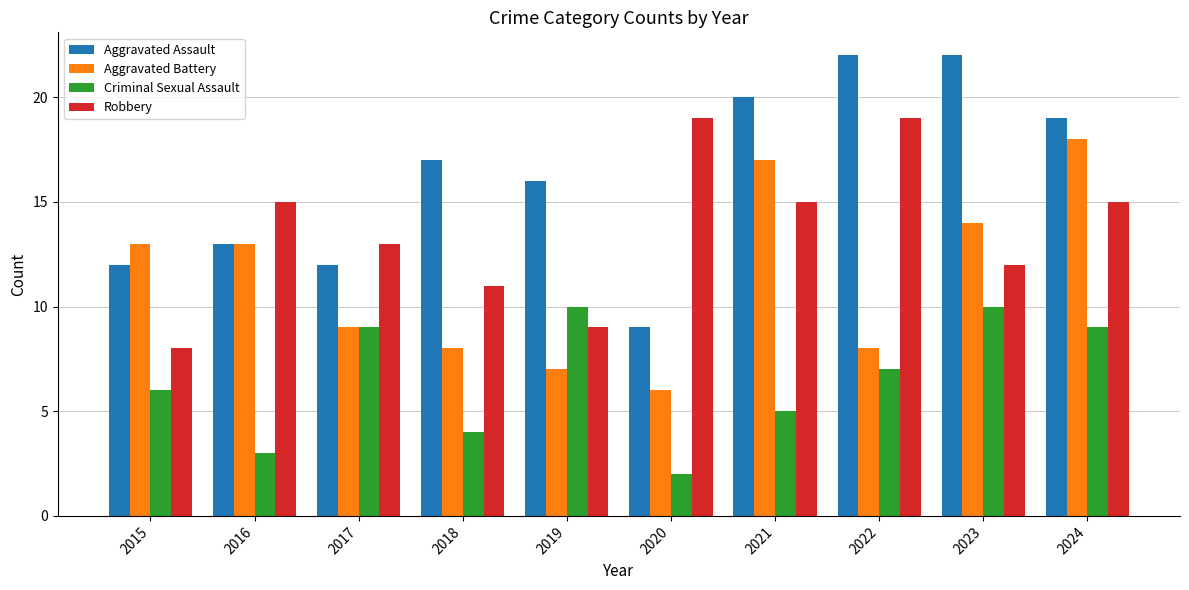

Which series has the widest spread of values?

Aggravated Assault